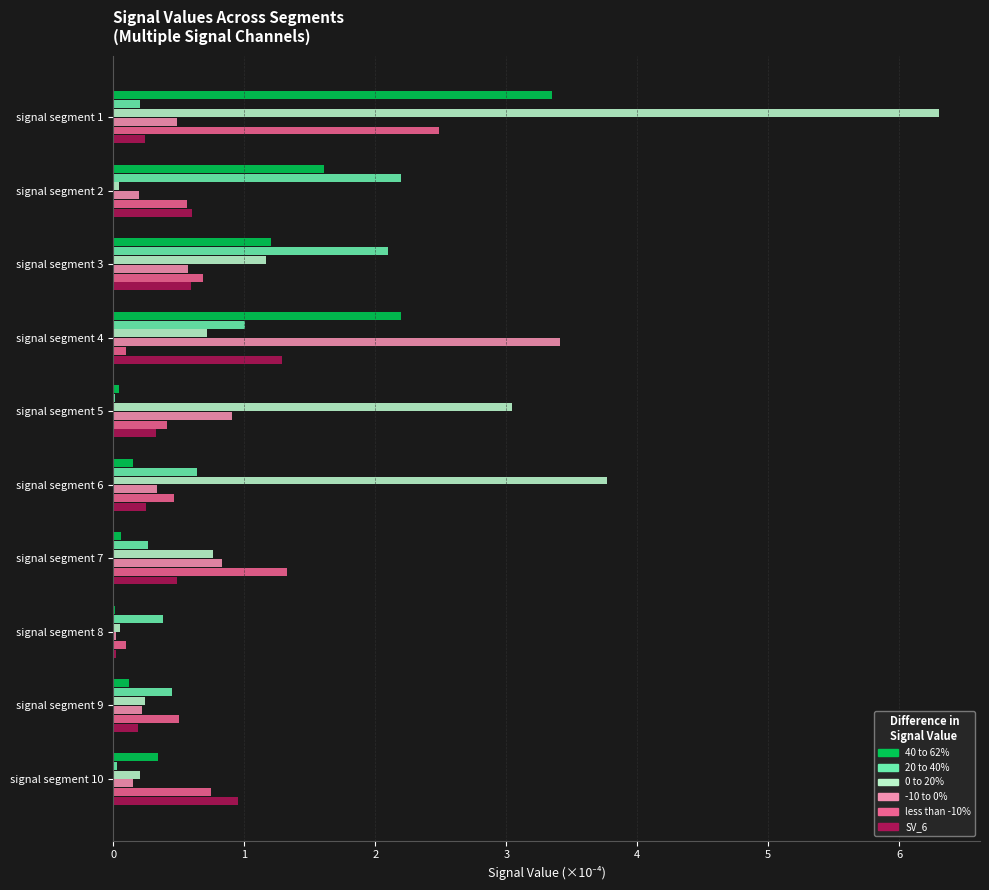

Count the number of categories in the chart.

10